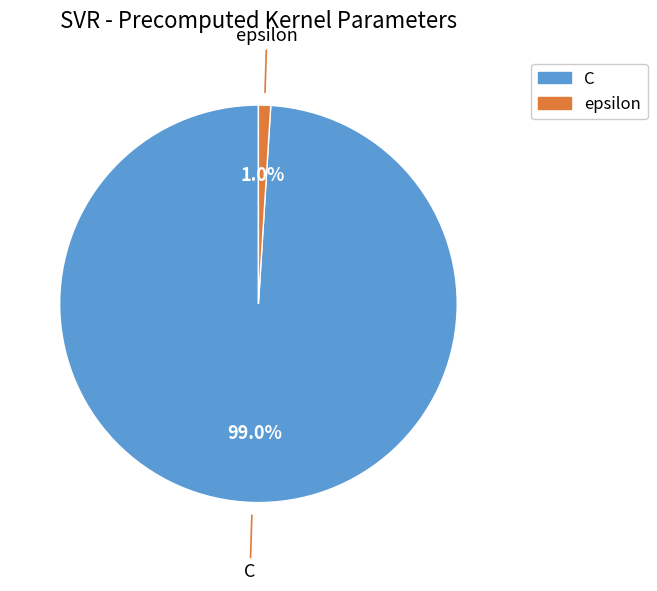

To the nearest percent, what is the difference between the C and epsilon slice percentages?

98%